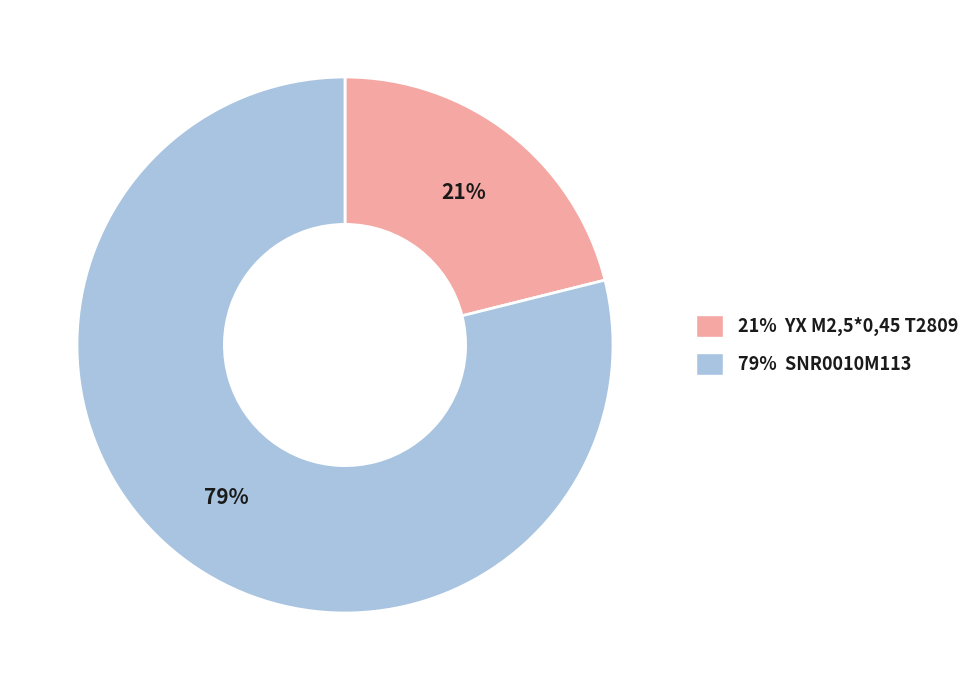

To the nearest percent, what is the difference between the largest and smallest slice percentages?

58%